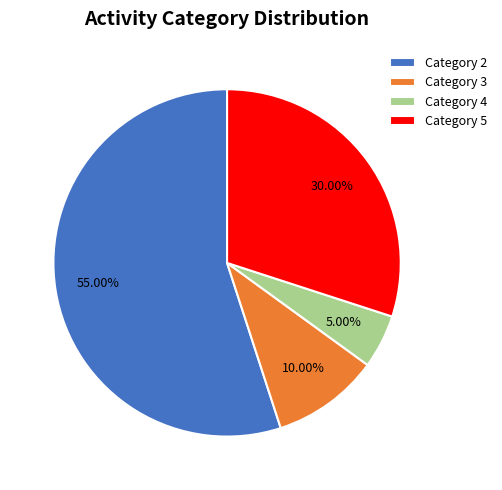

Combined, do Category 2 and Category 3 account for over 50%?

Yes